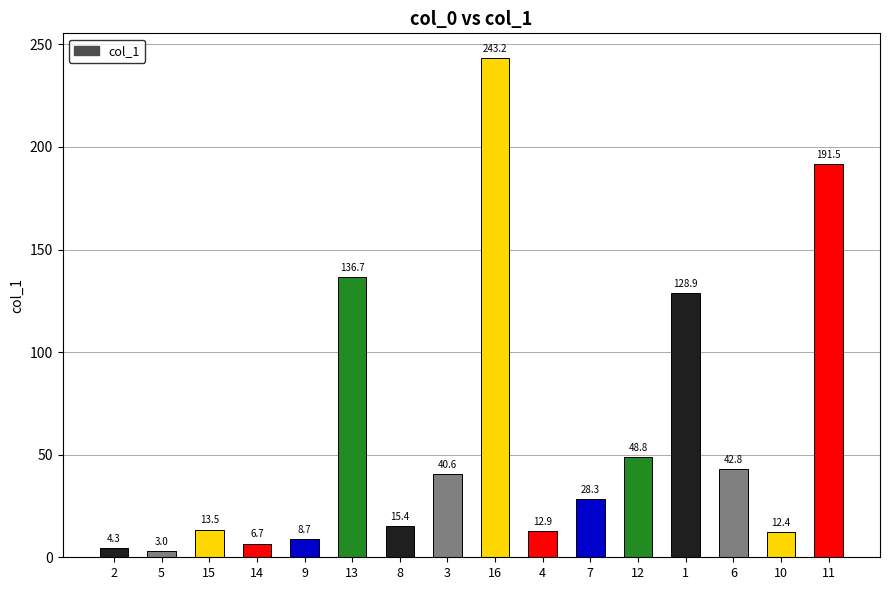

Does the chart contain any negative values?

No